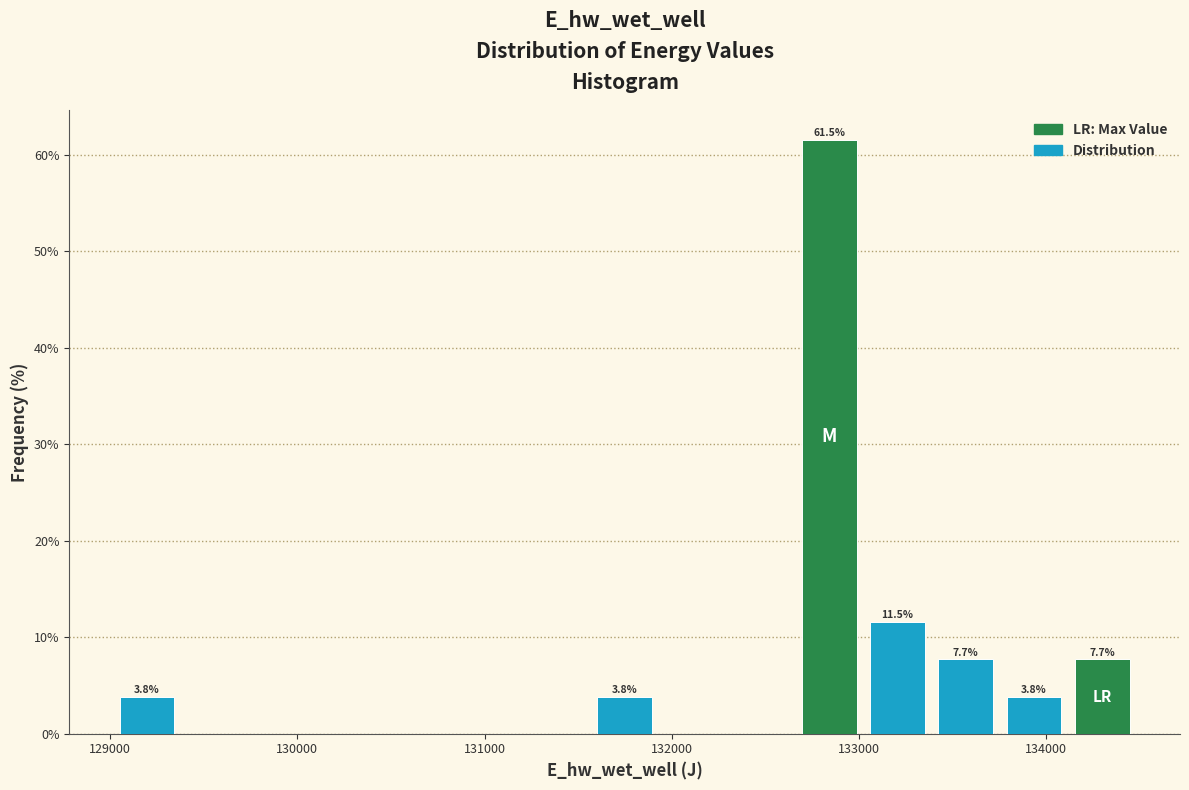

Around what value on the x-axis is the tallest bar? Give the approximate position of its centre, as read against the axis.

132800